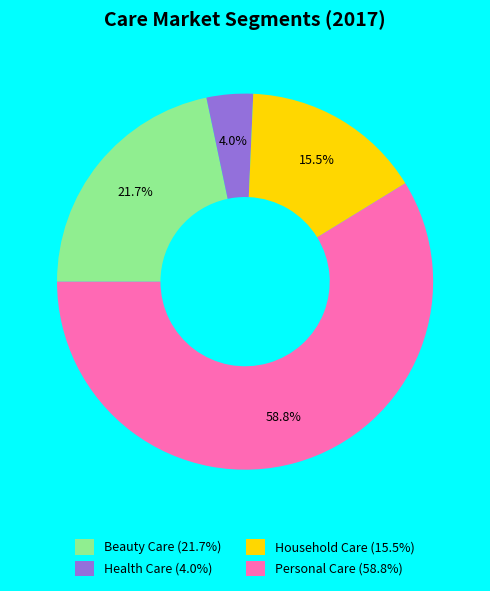

Which slice is the smallest?

Health Care